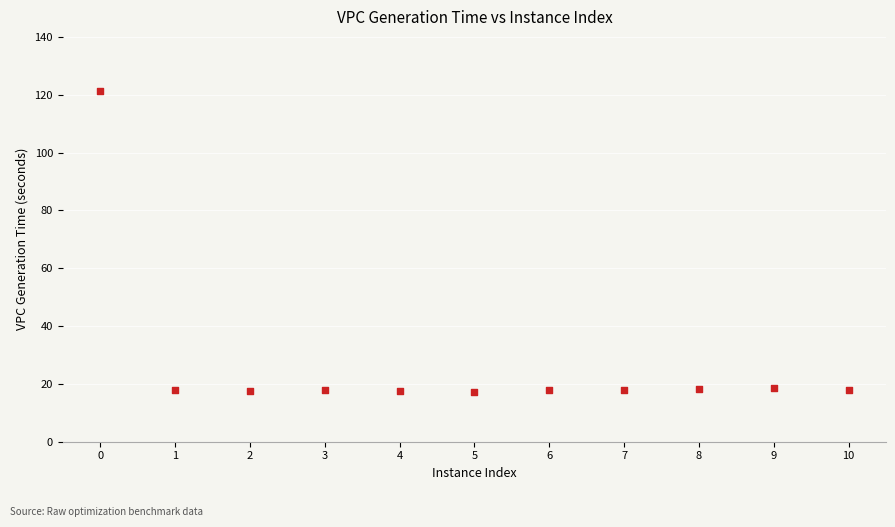

What is the average X value?

5.0